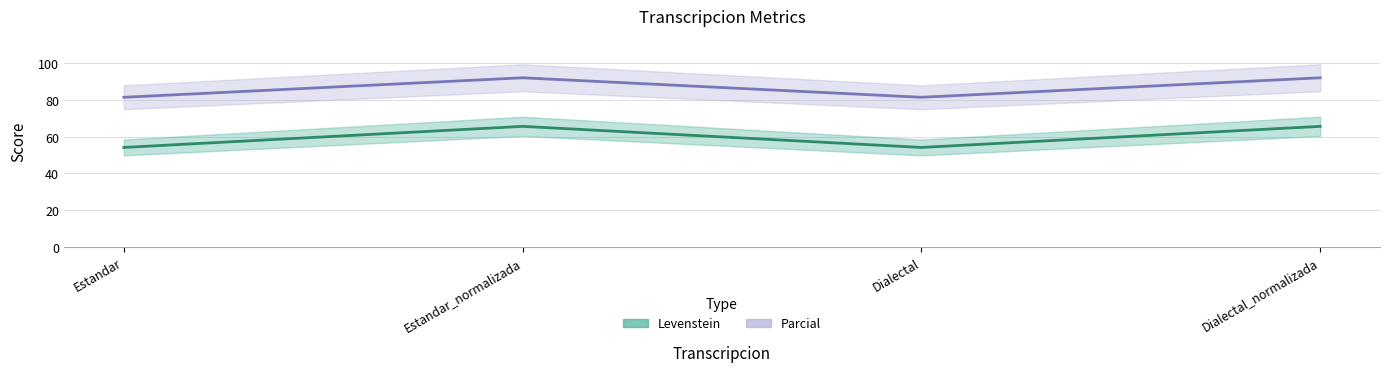

What is the difference between the maximum and minimum values in the Levenstein series?

11.5